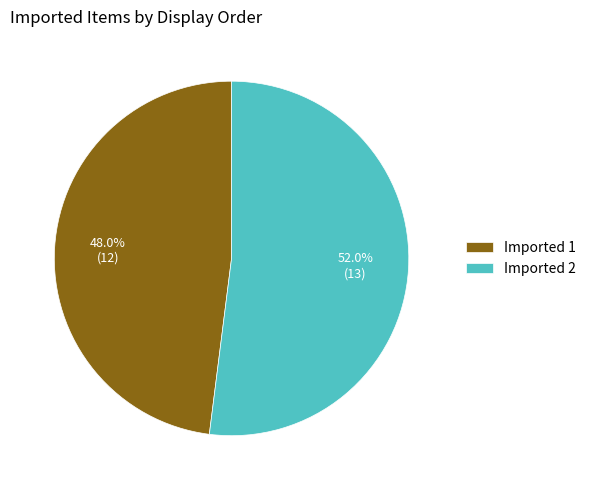

To the nearest percent, what percentage of the pie is Imported 1?

48%